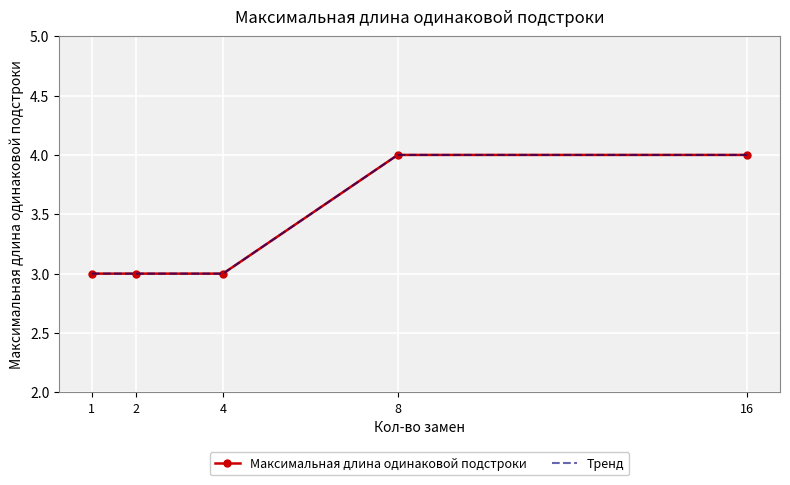

Which series has the widest spread of values?

Максимальная длина одинаковой подстроки